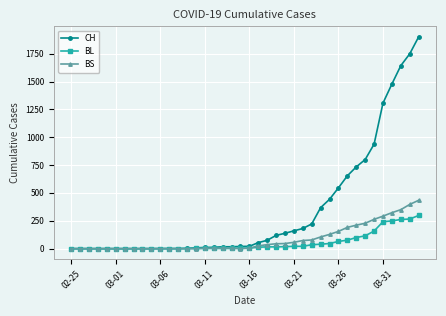

What are all the series names shown in the legend?

CH, BL, BS